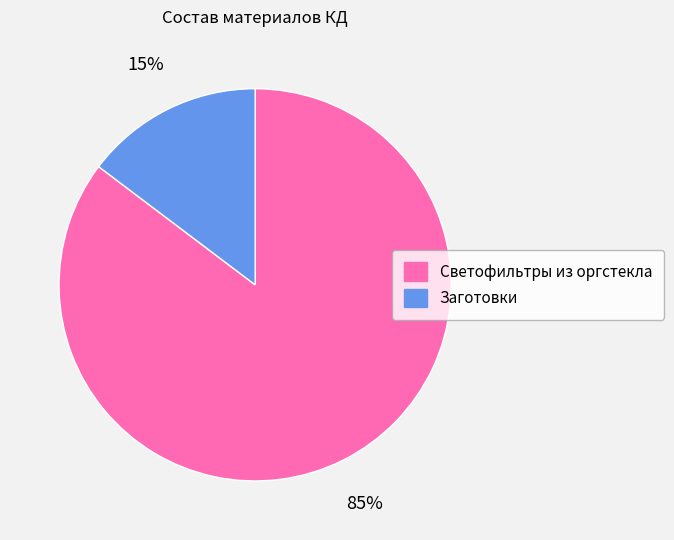

Which slice is the smallest?

Заготовки